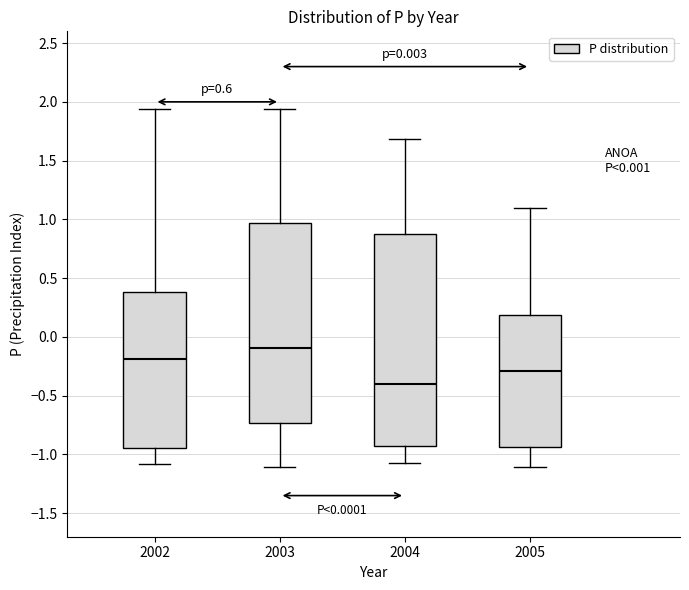

Which box is the tallest, from its lower edge to its upper edge?

2004